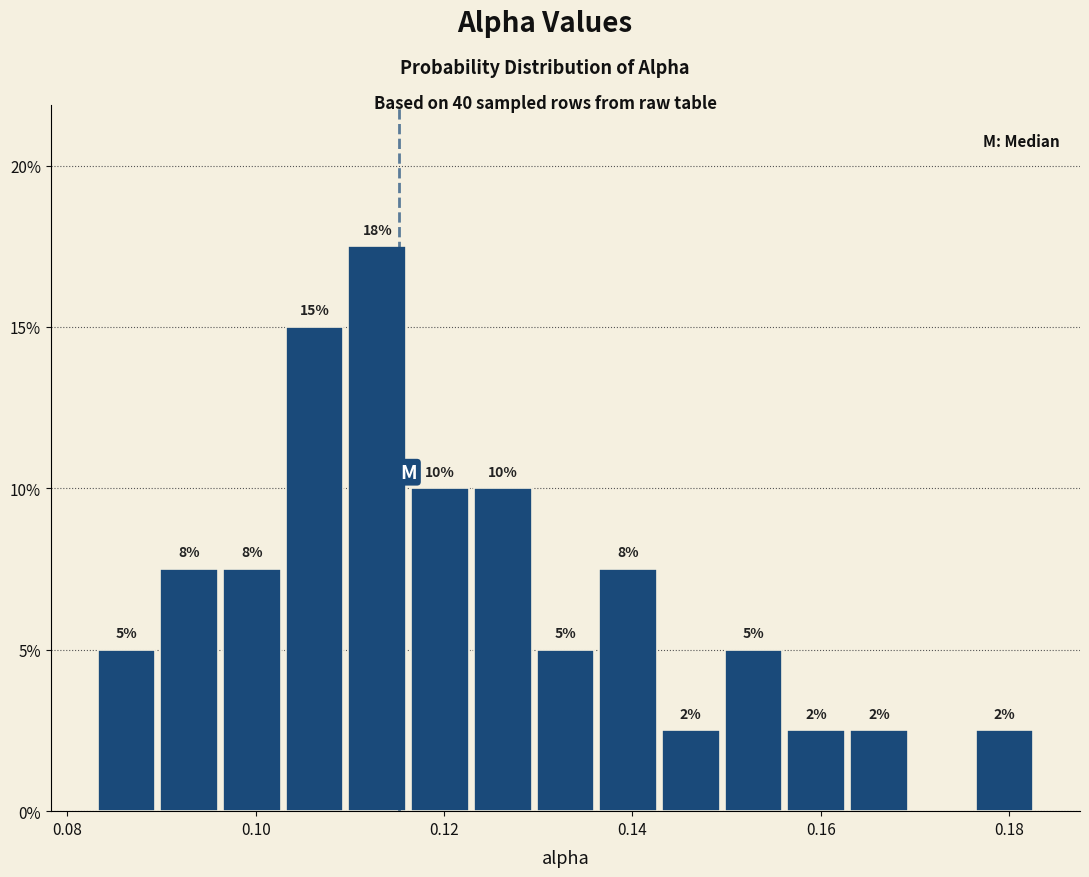

Read against the x-axis, roughly where is the centre of the tallest bar?

0.112